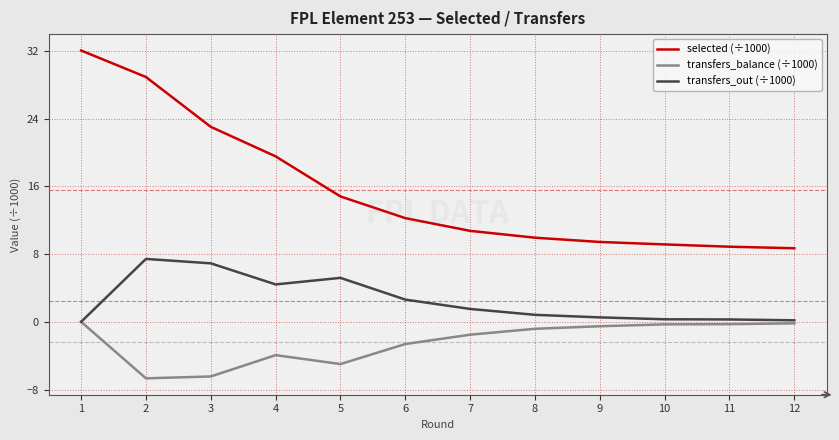

What is the minimum value shown in the chart?

-6.7